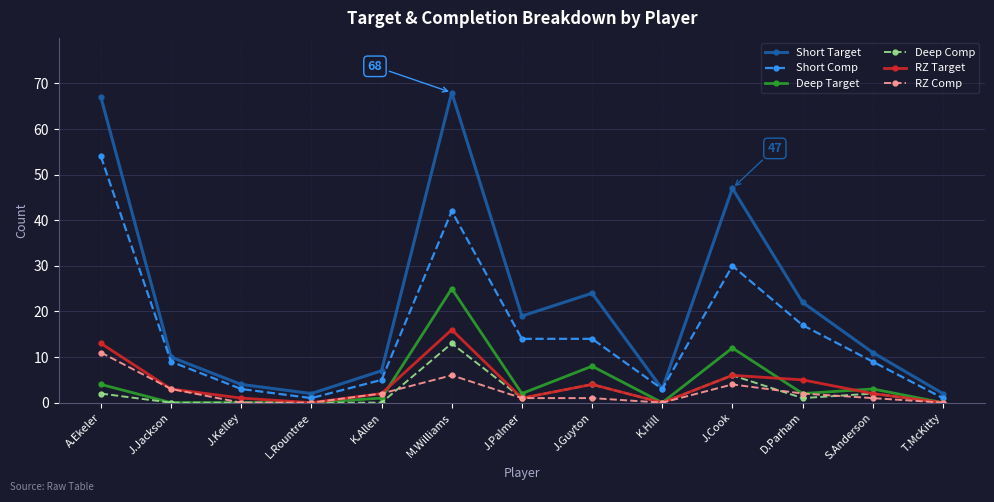

Reading right to left, what are all the values shown in this chart?

Short Target: 2	11	22	47	3	24	19	68	7	2	4	10	67
Short Comp: 1	9	17	30	3	14	14	42	5	1	3	9	54
Deep Target: 0	3	2	12	0	8	2	25	1	0	0	0	4
Deep Comp: 0	2	1	6	0	4	1	13	0	0	0	0	2
RZ Target: 0	2	5	6	0	4	1	16	2	0	1	3	13
RZ Comp: 0	1	2	4	0	1	1	6	2	0	0	3	11